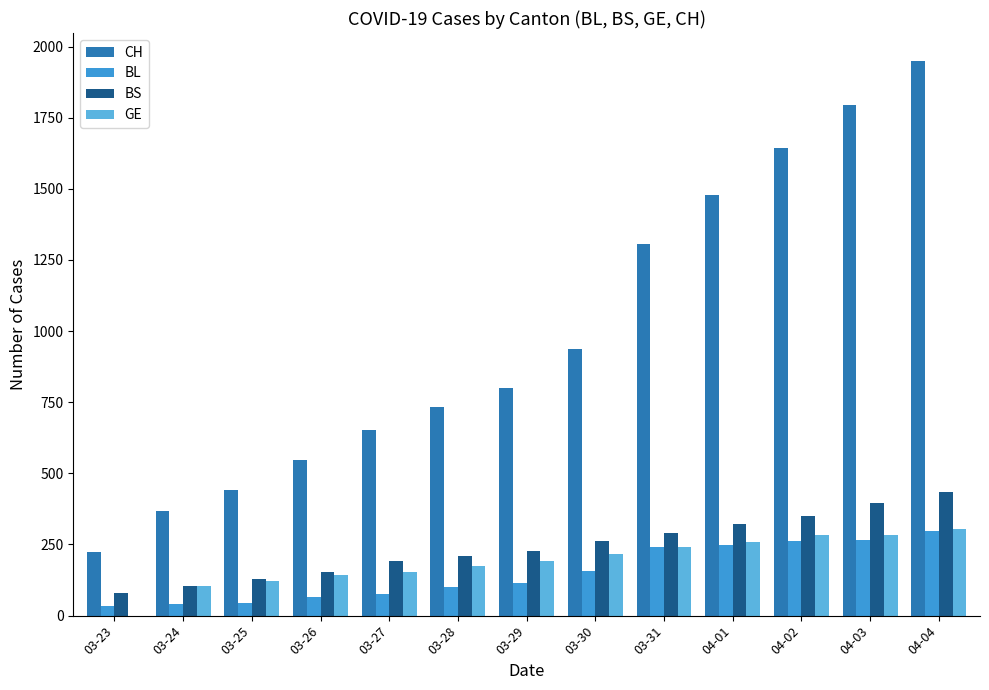

How many groups of bars are there?

13